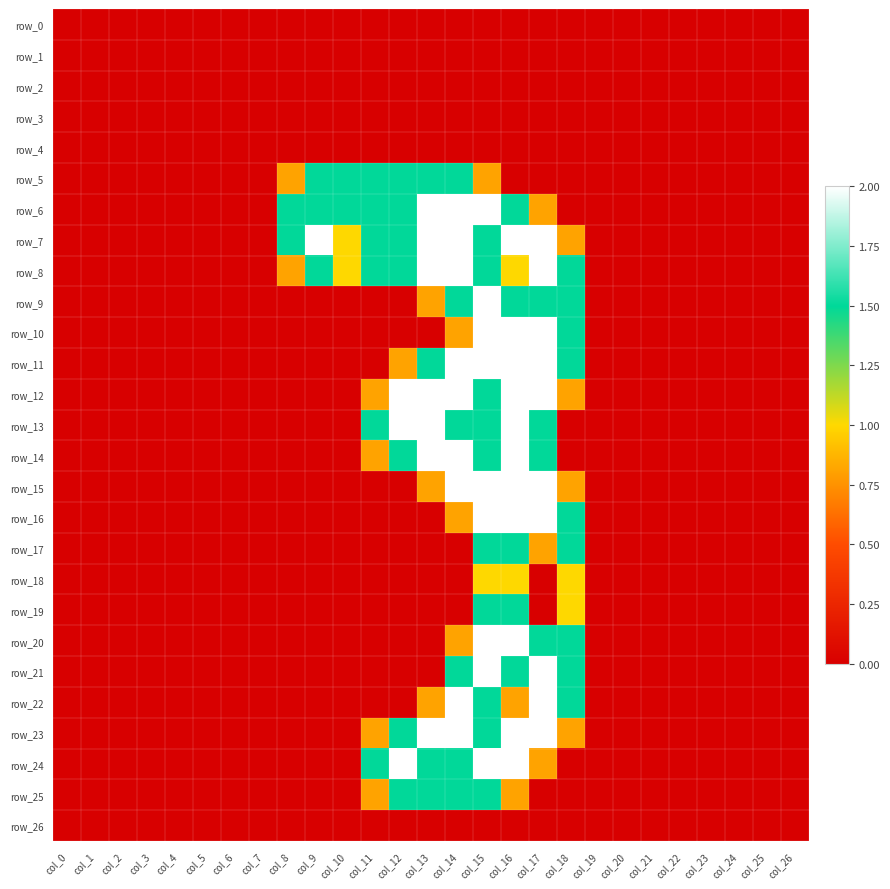

Reading right to left, transcribe all the data shown in this chart.

row_0: 0.0	0.0	0.0	0.0	0.0	0.0	0.0	0.0	0.0	0.0	0.0	0.0	0.0	0.0	0.0	0.0	0.0	0.0	0.0	0.0	0.0	0.0	0.0	0.0	0.0	0.0	0.0
row_1: 0.0	0.0	0.0	0.0	0.0	0.0	0.0	0.0	0.0	0.0	0.0	0.0	0.0	0.0	0.0	0.0	0.0	0.0	0.0	0.0	0.0	0.0	0.0	0.0	0.0	0.0	0.0
row_2: 0.0	0.0	0.0	0.0	0.0	0.0	0.0	0.0	0.0	0.0	0.0	0.0	0.0	0.0	0.0	0.0	0.0	0.0	0.0	0.0	0.0	0.0	0.0	0.0	0.0	0.0	0.0
row_3: 0.0	0.0	0.0	0.0	0.0	0.0	0.0	0.0	0.0	0.0	0.0	0.0	0.0	0.0	0.0	0.0	0.0	0.0	0.0	0.0	0.0	0.0	0.0	0.0	0.0	0.0	0.0
row_4: 0.0	0.0	0.0	0.0	0.0	0.0	0.0	0.0	0.0	0.0	0.0	0.0	0.0	0.0	0.0	0.0	0.0	0.0	0.0	0.0	0.0	0.0	0.0	0.0	0.0	0.0	0.0
row_5: 0.0	0.0	0.0	0.0	0.0	0.0	0.0	0.0	0.0	0.0	0.0	0.8	1.5	1.5	1.5	1.5	1.5	1.5	0.8	0.0	0.0	0.0	0.0	0.0	0.0	0.0	0.0
row_6: 0.0	0.0	0.0	0.0	0.0	0.0	0.0	0.0	0.0	0.8	1.5	2.0	2.0	2.0	1.5	1.5	1.5	1.5	1.5	0.0	0.0	0.0	0.0	0.0	0.0	0.0	0.0
row_7: 0.0	0.0	0.0	0.0	0.0	0.0	0.0	0.0	0.8	2.0	2.0	1.5	2.0	2.0	1.5	1.5	1.0	2.0	1.5	0.0	0.0	0.0	0.0	0.0	0.0	0.0	0.0
row_8: 0.0	0.0	0.0	0.0	0.0	0.0	0.0	0.0	1.5	2.0	1.0	1.5	2.0	2.0	1.5	1.5	1.0	1.5	0.8	0.0	0.0	0.0	0.0	0.0	0.0	0.0	0.0
row_9: 0.0	0.0	0.0	0.0	0.0	0.0	0.0	0.0	1.5	1.5	1.5	2.0	1.5	0.8	0.0	0.0	0.0	0.0	0.0	0.0	0.0	0.0	0.0	0.0	0.0	0.0	0.0
row_10: 0.0	0.0	0.0	0.0	0.0	0.0	0.0	0.0	1.5	2.0	2.0	2.0	0.8	0.0	0.0	0.0	0.0	0.0	0.0	0.0	0.0	0.0	0.0	0.0	0.0	0.0	0.0
row_11: 0.0	0.0	0.0	0.0	0.0	0.0	0.0	0.0	1.5	2.0	2.0	2.0	2.0	1.5	0.8	0.0	0.0	0.0	0.0	0.0	0.0	0.0	0.0	0.0	0.0	0.0	0.0
row_12: 0.0	0.0	0.0	0.0	0.0	0.0	0.0	0.0	0.8	2.0	2.0	1.5	2.0	2.0	2.0	0.8	0.0	0.0	0.0	0.0	0.0	0.0	0.0	0.0	0.0	0.0	0.0
row_13: 0.0	0.0	0.0	0.0	0.0	0.0	0.0	0.0	0.0	1.5	2.0	1.5	1.5	2.0	2.0	1.5	0.0	0.0	0.0	0.0	0.0	0.0	0.0	0.0	0.0	0.0	0.0
row_14: 0.0	0.0	0.0	0.0	0.0	0.0	0.0	0.0	0.0	1.5	2.0	1.5	2.0	2.0	1.5	0.8	0.0	0.0	0.0	0.0	0.0	0.0	0.0	0.0	0.0	0.0	0.0
row_15: 0.0	0.0	0.0	0.0	0.0	0.0	0.0	0.0	0.8	2.0	2.0	2.0	2.0	0.8	0.0	0.0	0.0	0.0	0.0	0.0	0.0	0.0	0.0	0.0	0.0	0.0	0.0
row_16: 0.0	0.0	0.0	0.0	0.0	0.0	0.0	0.0	1.5	2.0	2.0	2.0	0.8	0.0	0.0	0.0	0.0	0.0	0.0	0.0	0.0	0.0	0.0	0.0	0.0	0.0	0.0
row_17: 0.0	0.0	0.0	0.0	0.0	0.0	0.0	0.0	1.5	0.8	1.5	1.5	0.0	0.0	0.0	0.0	0.0	0.0	0.0	0.0	0.0	0.0	0.0	0.0	0.0	0.0	0.0
row_18: 0.0	0.0	0.0	0.0	0.0	0.0	0.0	0.0	1.0	0.0	1.0	1.0	0.0	0.0	0.0	0.0	0.0	0.0	0.0	0.0	0.0	0.0	0.0	0.0	0.0	0.0	0.0
row_19: 0.0	0.0	0.0	0.0	0.0	0.0	0.0	0.0	1.0	0.0	1.5	1.5	0.0	0.0	0.0	0.0	0.0	0.0	0.0	0.0	0.0	0.0	0.0	0.0	0.0	0.0	0.0
row_20: 0.0	0.0	0.0	0.0	0.0	0.0	0.0	0.0	1.5	1.5	2.0	2.0	0.8	0.0	0.0	0.0	0.0	0.0	0.0	0.0	0.0	0.0	0.0	0.0	0.0	0.0	0.0
row_21: 0.0	0.0	0.0	0.0	0.0	0.0	0.0	0.0	1.5	2.0	1.5	2.0	1.5	0.0	0.0	0.0	0.0	0.0	0.0	0.0	0.0	0.0	0.0	0.0	0.0	0.0	0.0
row_22: 0.0	0.0	0.0	0.0	0.0	0.0	0.0	0.0	1.5	2.0	0.8	1.5	2.0	0.8	0.0	0.0	0.0	0.0	0.0	0.0	0.0	0.0	0.0	0.0	0.0	0.0	0.0
row_23: 0.0	0.0	0.0	0.0	0.0	0.0	0.0	0.0	0.8	2.0	2.0	1.5	2.0	2.0	1.5	0.8	0.0	0.0	0.0	0.0	0.0	0.0	0.0	0.0	0.0	0.0	0.0
row_24: 0.0	0.0	0.0	0.0	0.0	0.0	0.0	0.0	0.0	0.8	2.0	2.0	1.5	1.5	2.0	1.5	0.0	0.0	0.0	0.0	0.0	0.0	0.0	0.0	0.0	0.0	0.0
row_25: 0.0	0.0	0.0	0.0	0.0	0.0	0.0	0.0	0.0	0.0	0.8	1.5	1.5	1.5	1.5	0.8	0.0	0.0	0.0	0.0	0.0	0.0	0.0	0.0	0.0	0.0	0.0
row_26: 0.0	0.0	0.0	0.0	0.0	0.0	0.0	0.0	0.0	0.0	0.0	0.0	0.0	0.0	0.0	0.0	0.0	0.0	0.0	0.0	0.0	0.0	0.0	0.0	0.0	0.0	0.0